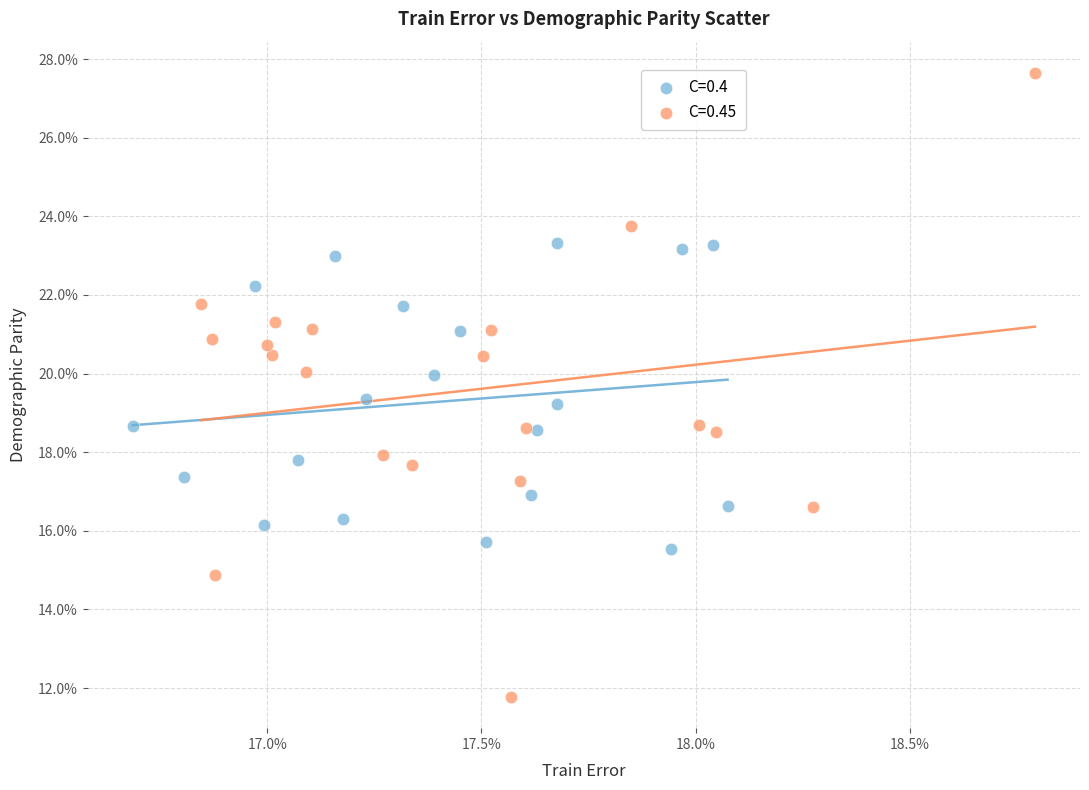

Which series has the widest spread of Y values?

C=0.45